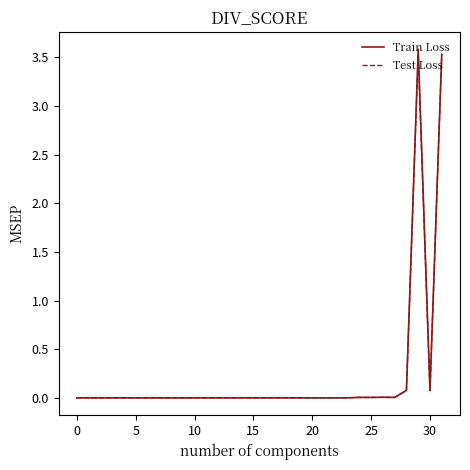

What is the maximum value for Train Loss?

3.6